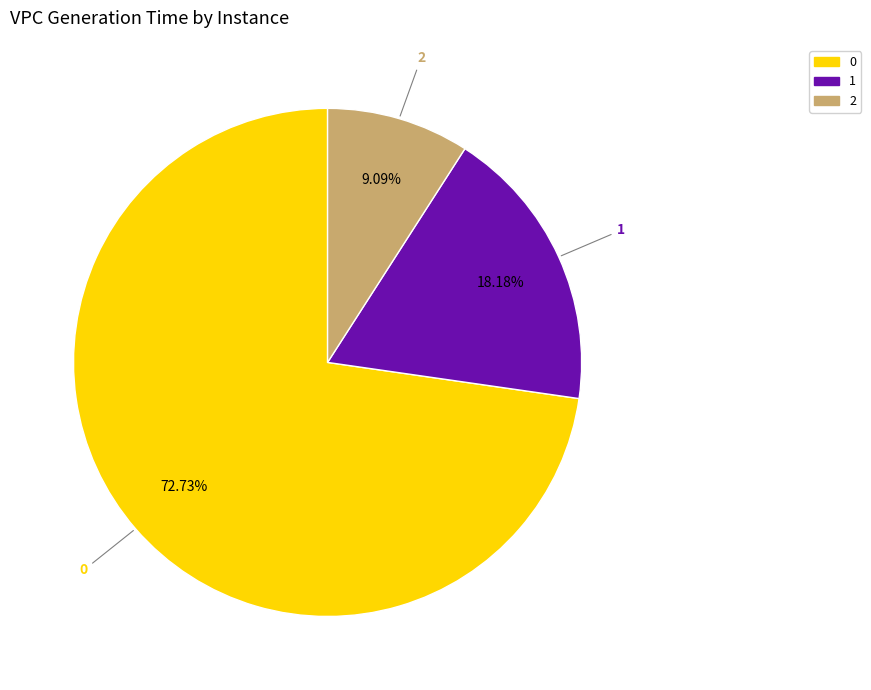

True or false: 1 accounts for 30% of the total.

False